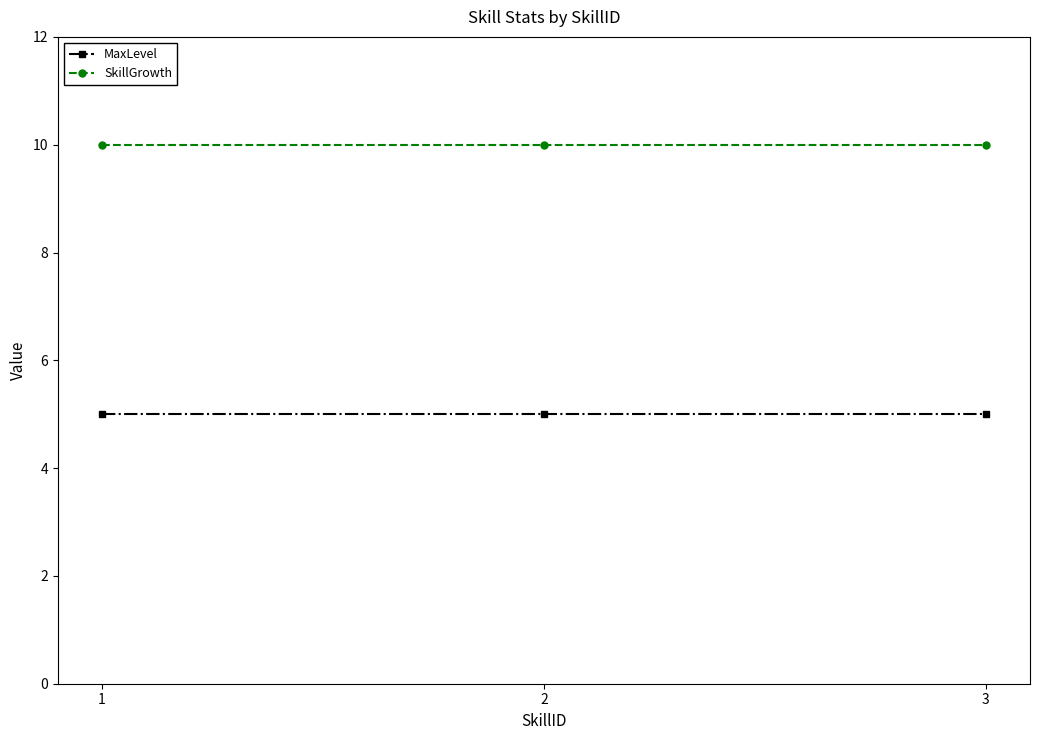

List the series in order of their peak value, lowest first.

MaxLevel, SkillGrowth